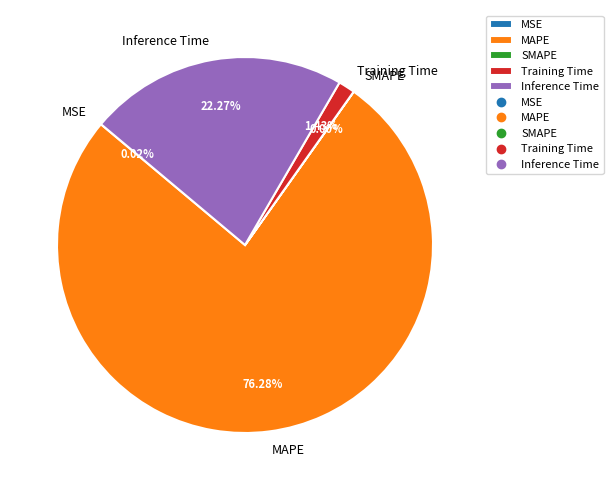

To the nearest percent, what is the difference between the MAPE and Training Time slice percentages?

75%